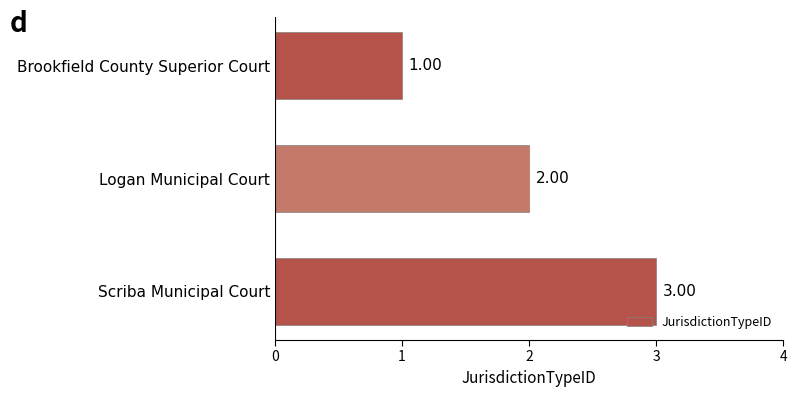

What is the label of the 3rd bar from the top?

Scriba Municipal Court